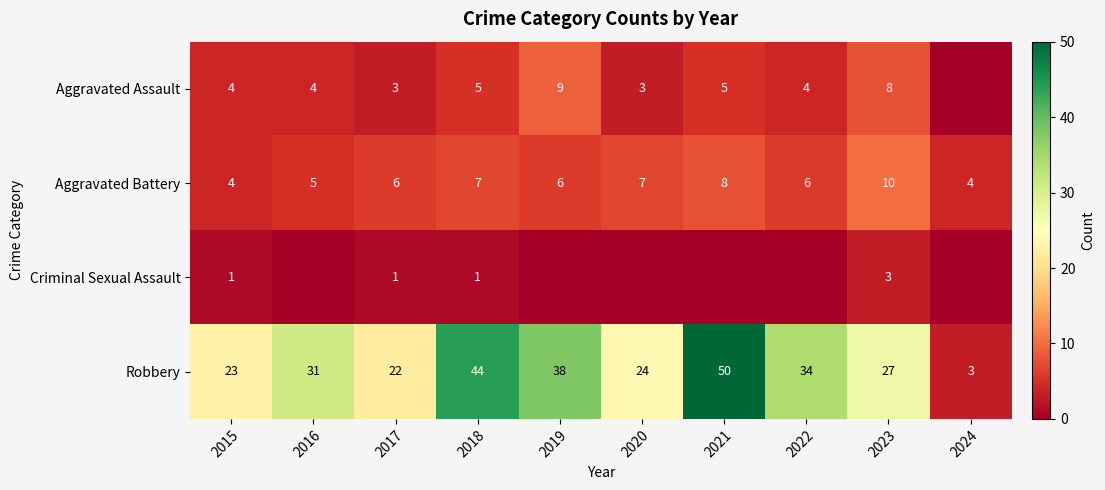

The value of Criminal Sexual Assault at 2023 is 3. True or false?

True